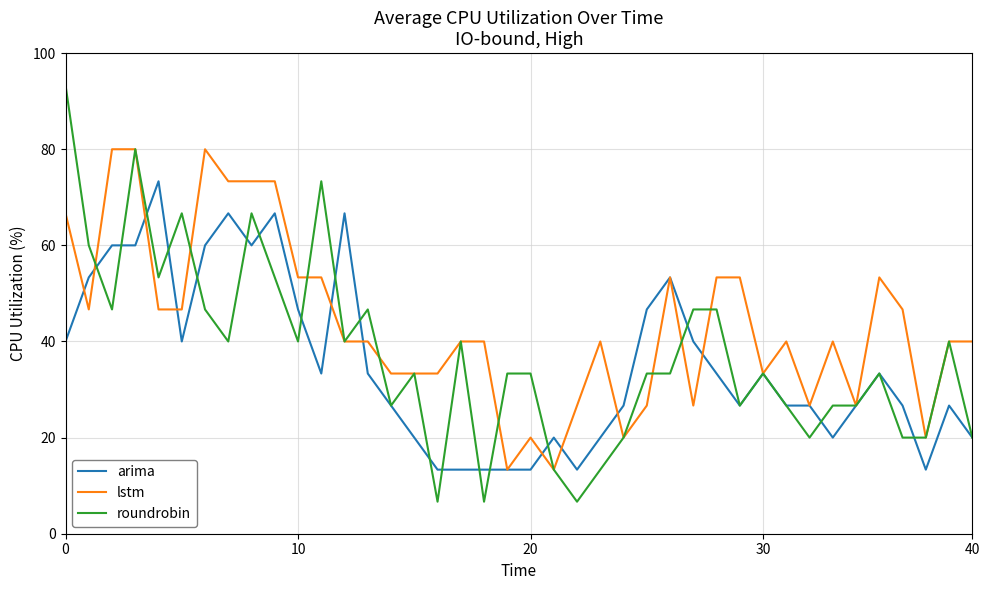

Which series has the largest total across all categories?

lstm